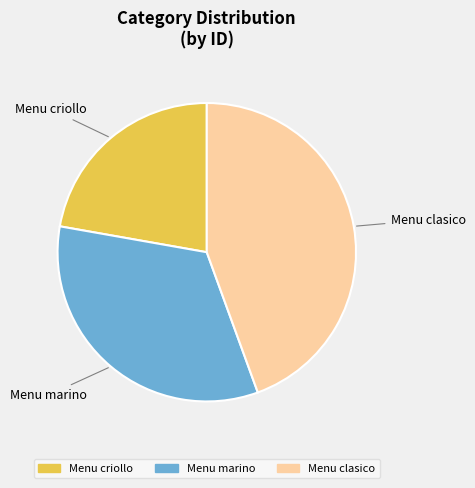

True or false: Menu clasico accounts for 44% of the total.

True